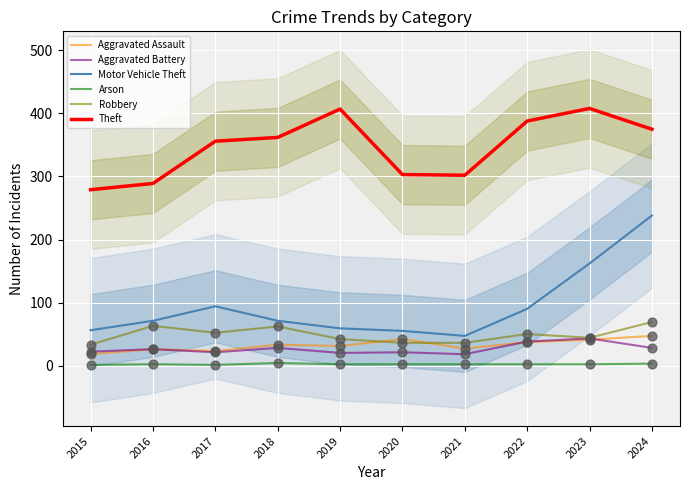

What is the total value across all series at 2020?

459